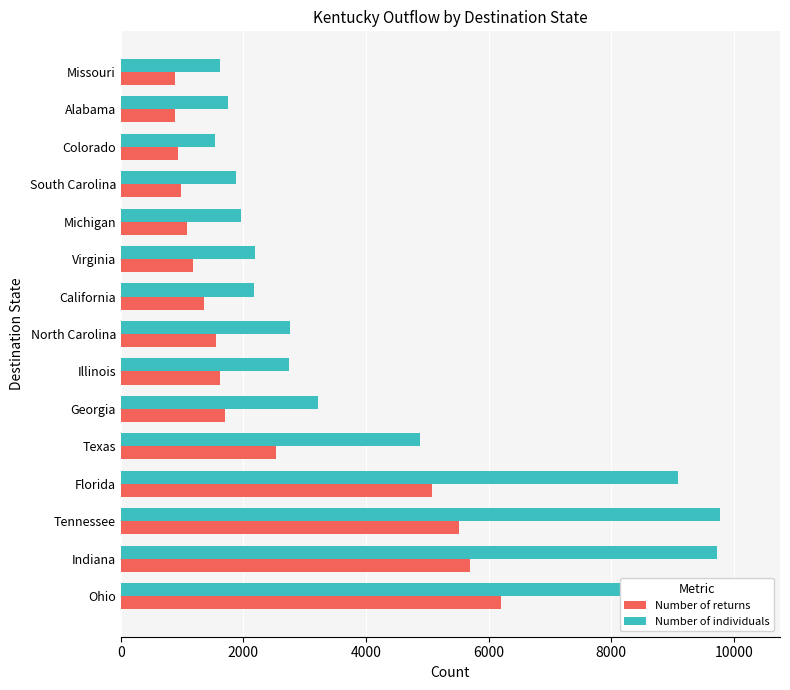

The Number of returns series shows 8607 at Tennessee. True or false?

False